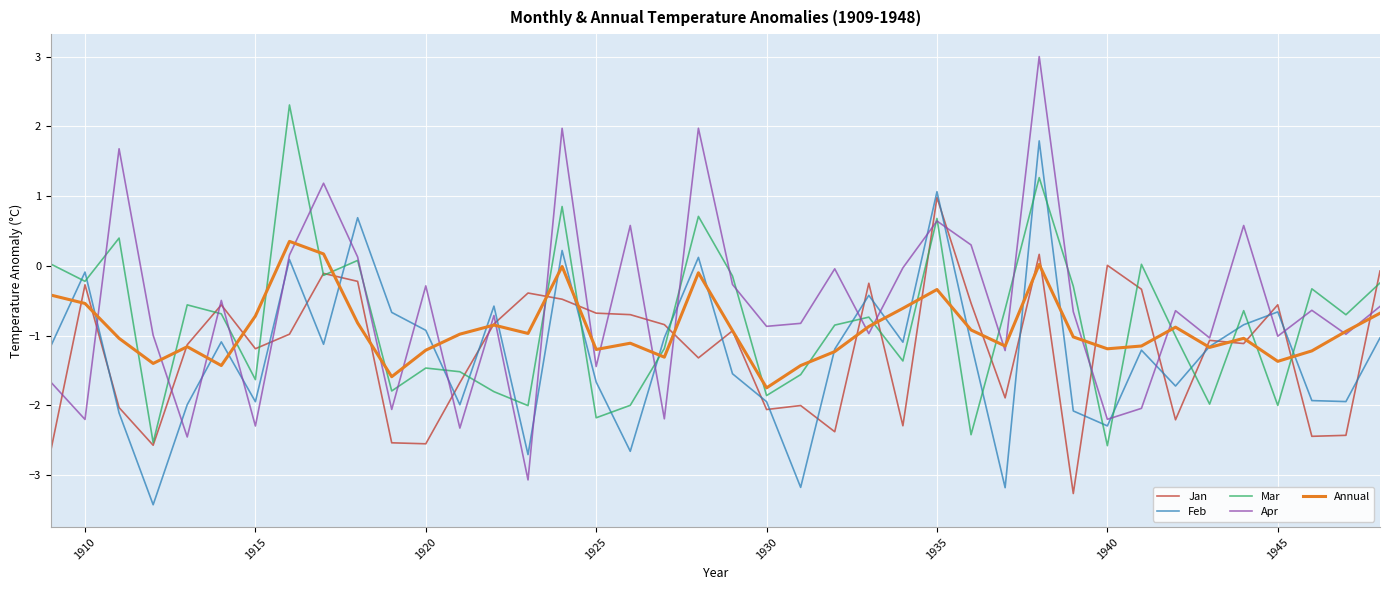

What is the lowest value of the Jan series?

-3.3